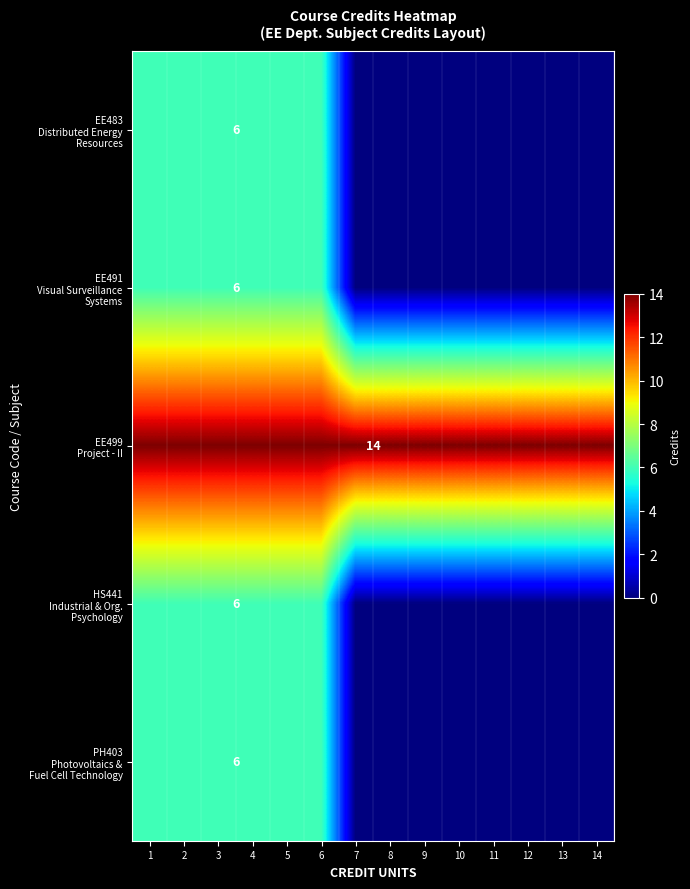

What is the total value across all series at 8?

14